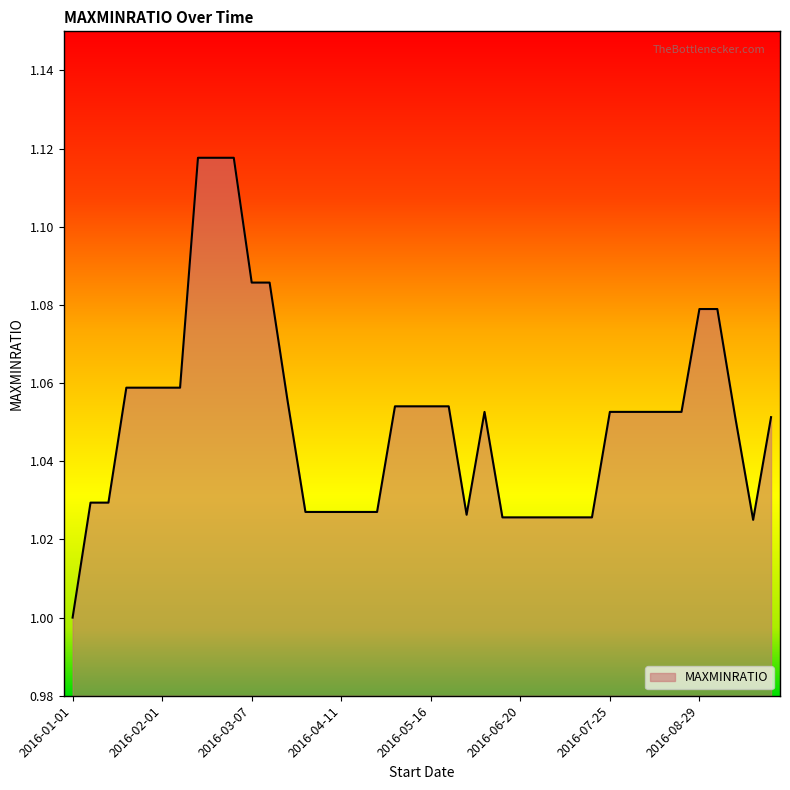

What is the difference between the maximum and second lowest values?

0.1